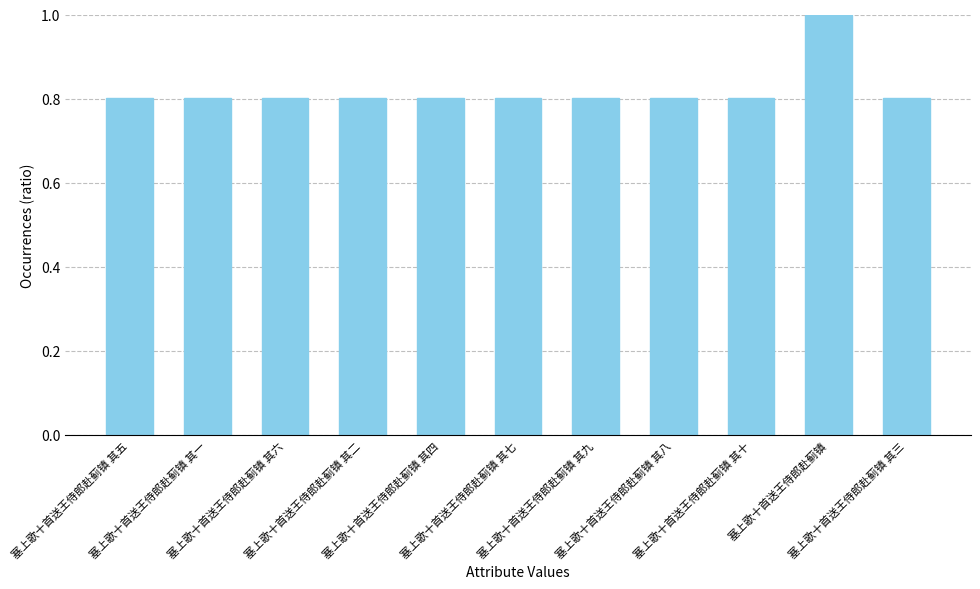

What is the average value?

0.8